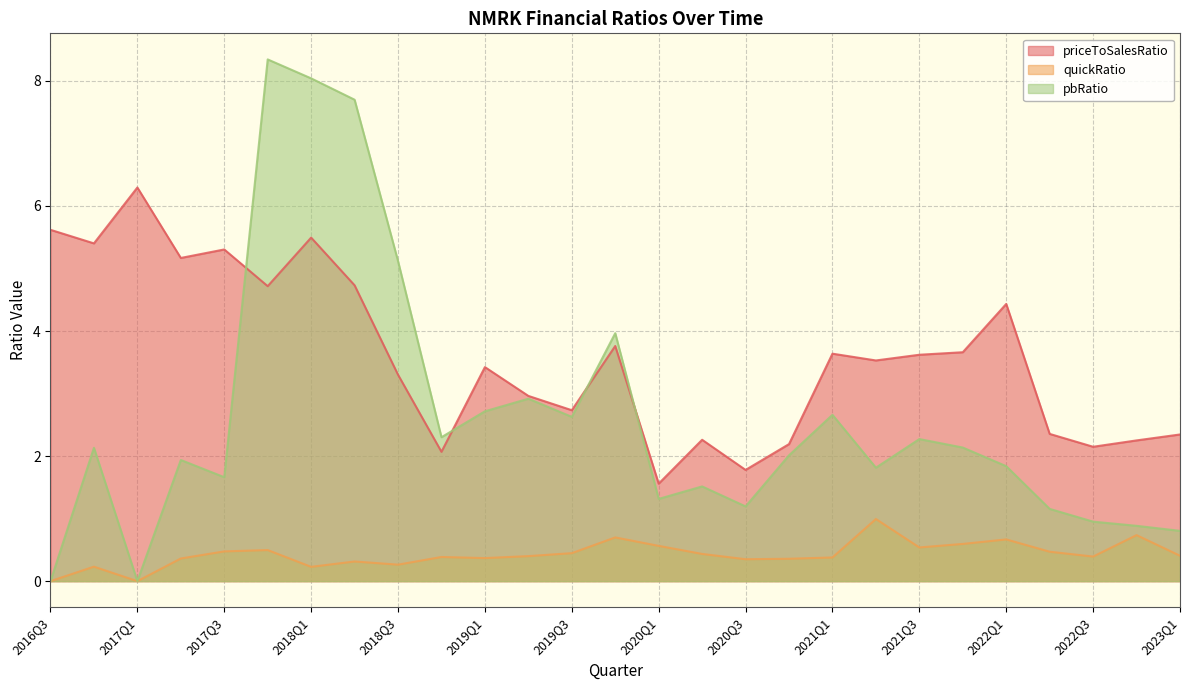

True or false: quickRatio and pbRatio intersect in this chart.

False